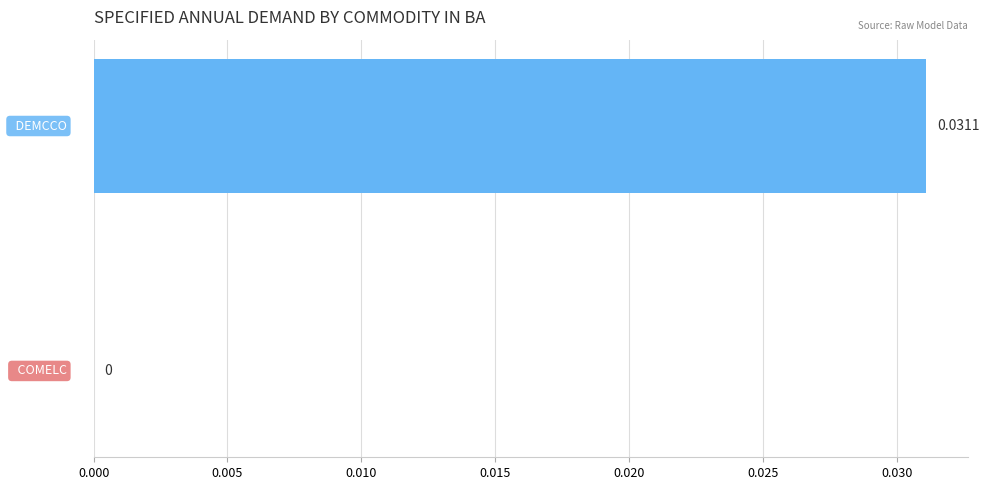

Between 2020 and 2024, which series saw the biggest shift?

DEMCCO